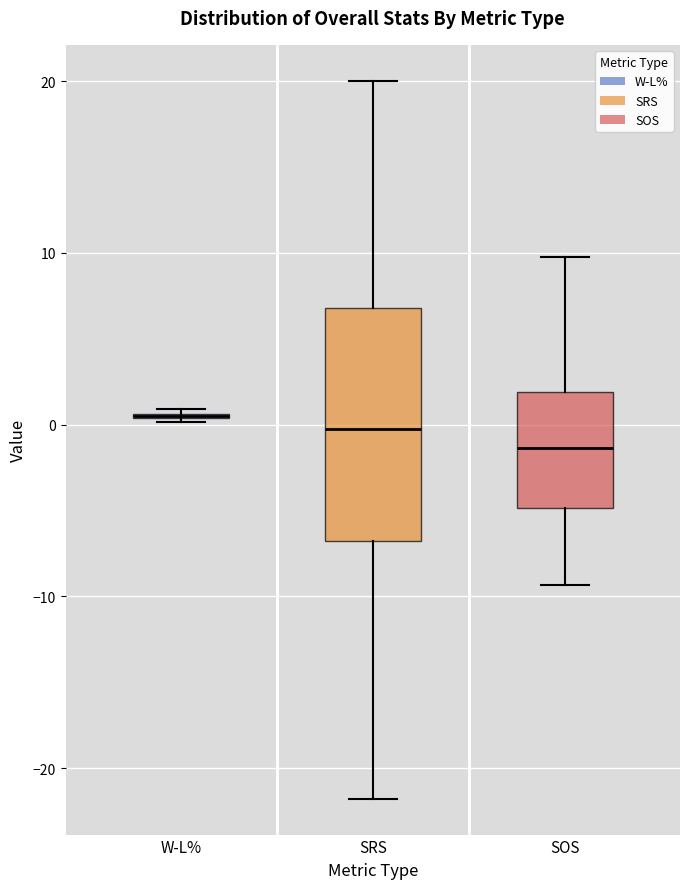

Which box is the tallest, from its lower edge to its upper edge?

SRS